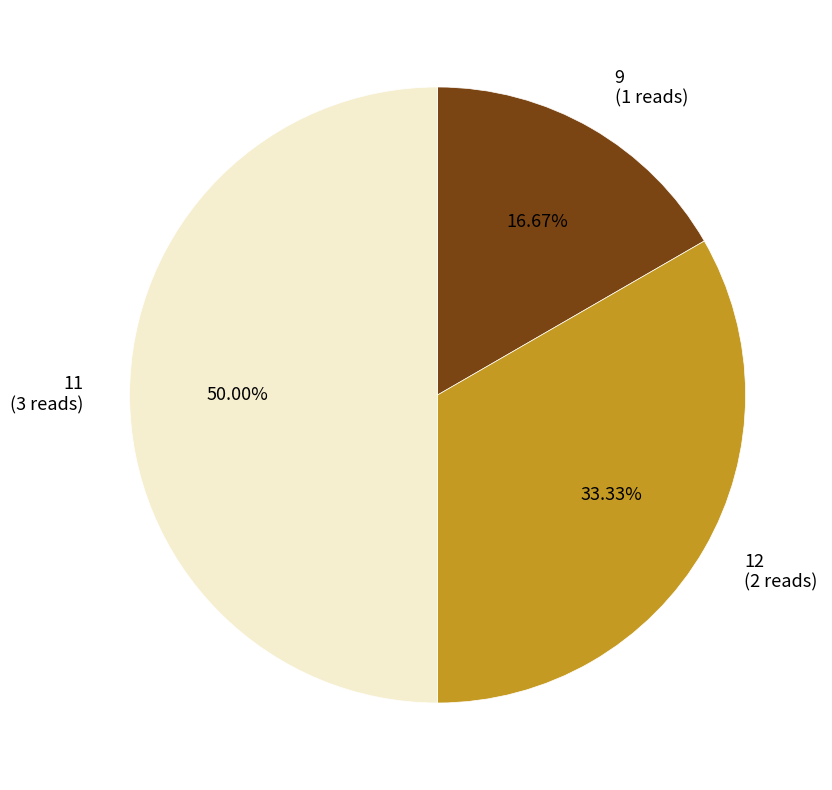

Does 9 (1 reads) represent more than half of the total?

No